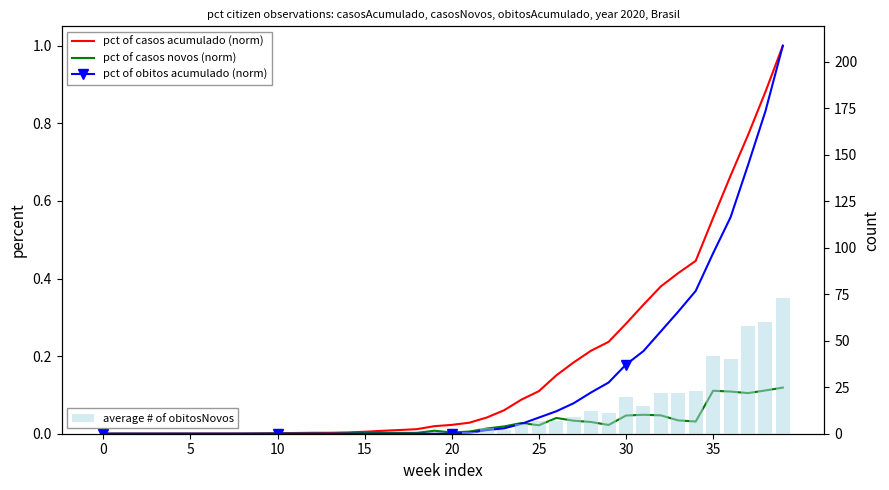

The value of pct of casos acumulado (norm) at 18 is 0.0. True or false?

False